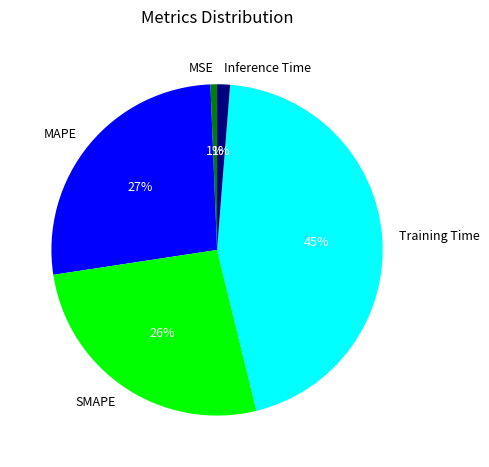

To the nearest percent, what portion does Training Time represent?

45%